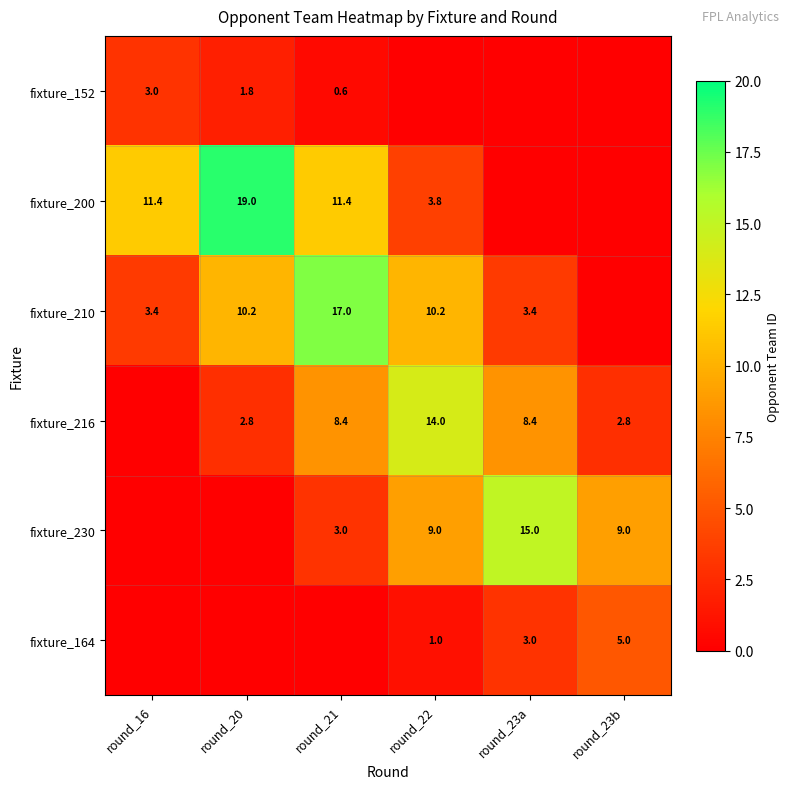

Is the value of fixture_216 at round_23b greater than the value of fixture_230 at round_22?

No